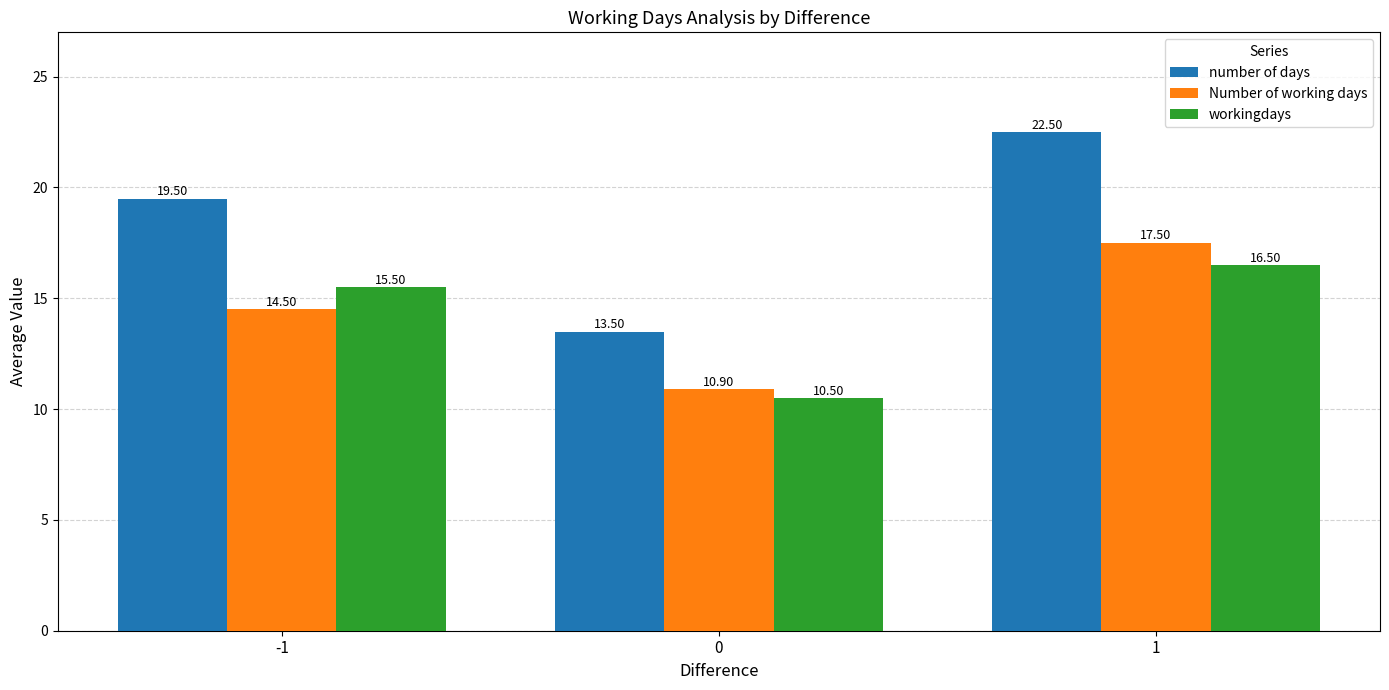

How many bars are there in each group?

3